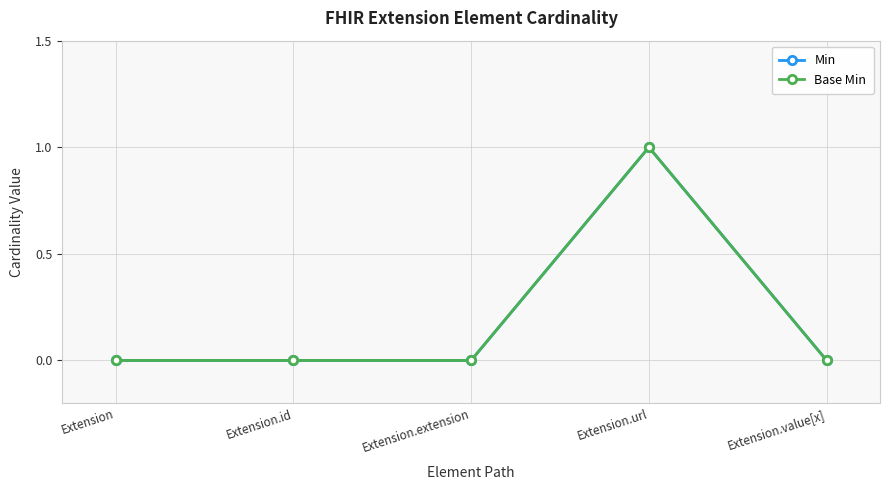

True or false: Base Min has more than 2 points higher than both neighbors.

False